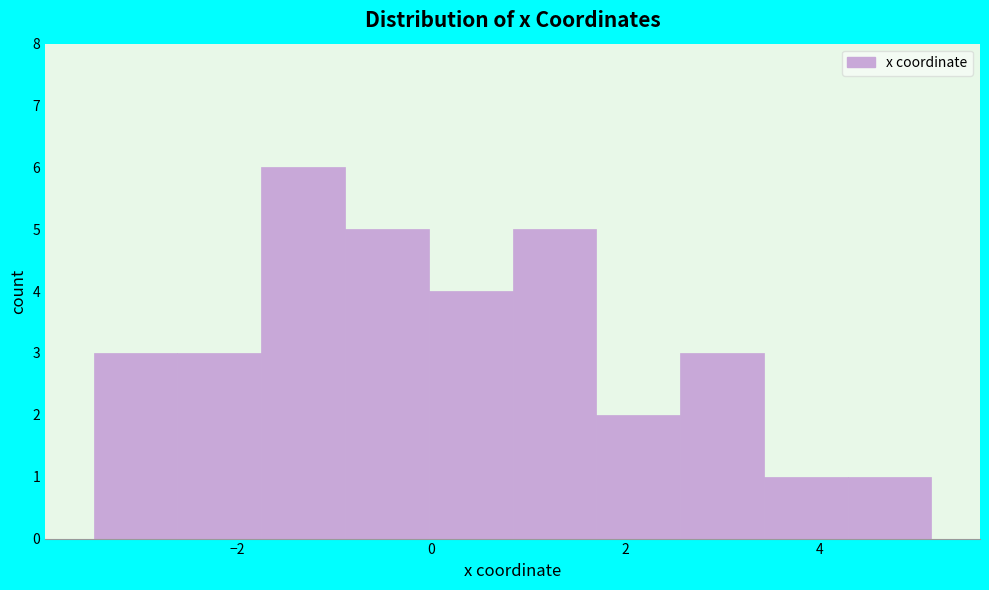

Reading left to right, list every bar in this chart as the range it spans on the x-axis followed by its height. Neither the bar edges nor the heights are printed on the chart, so give them approximately, as read against the axes.

-3.4 to -2.6: 3
-2.6 to -1.8: 3
-1.8 to -0.8: 6
-0.8 to 0.0: 5
0.0 to 0.8: 4
0.8 to 1.6: 5
1.6 to 2.6: 2
2.6 to 3.4: 3
3.4 to 4.2: 1
4.2 to 5.2: 1